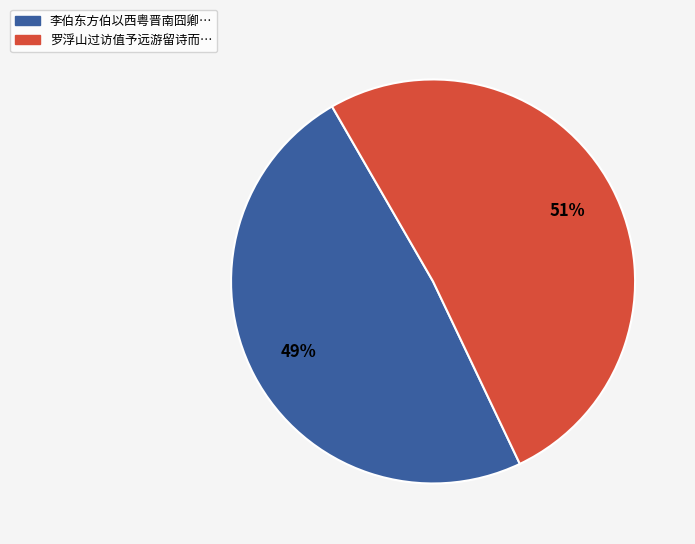

How many slices are in this pie chart?

2